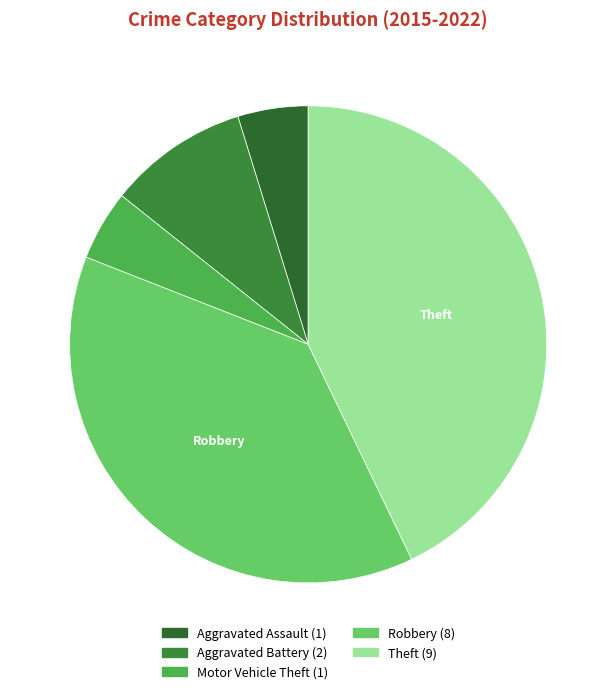

How many segments does this pie chart have?

5